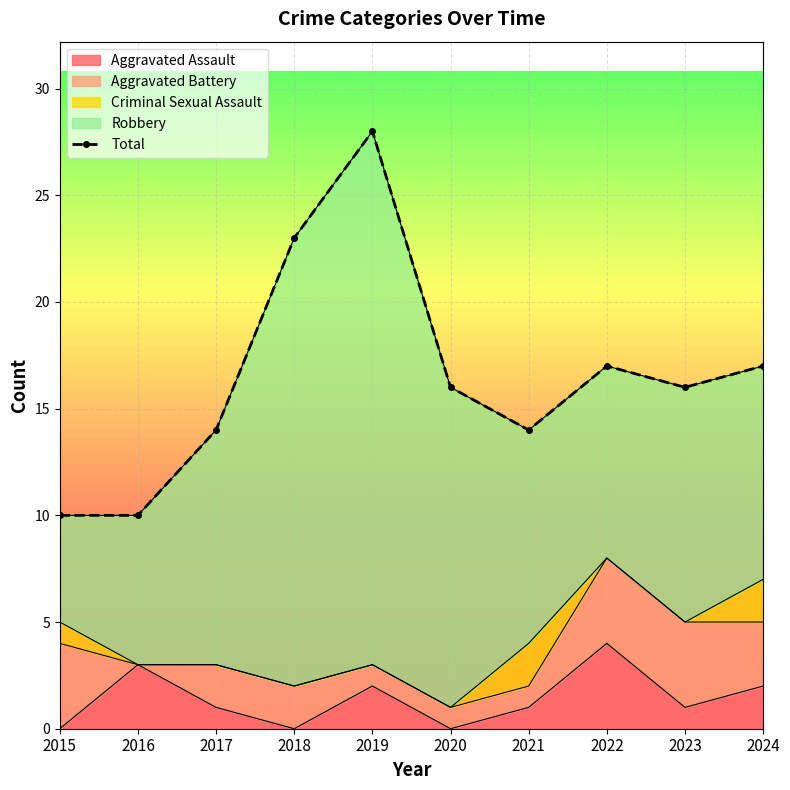

Which series has the largest total across all categories?

Total